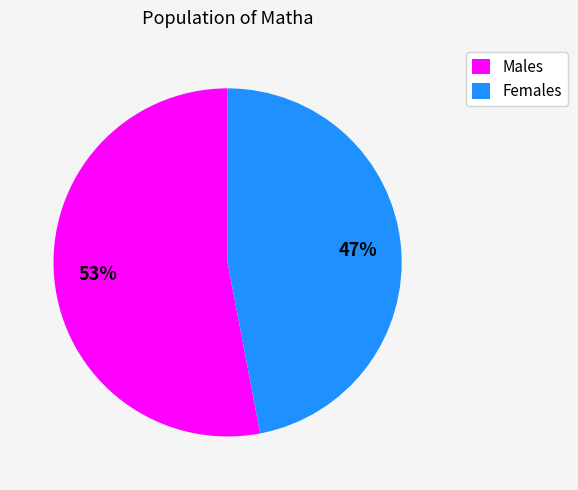

What percentage is the Males slice, to the nearest percent?

53%